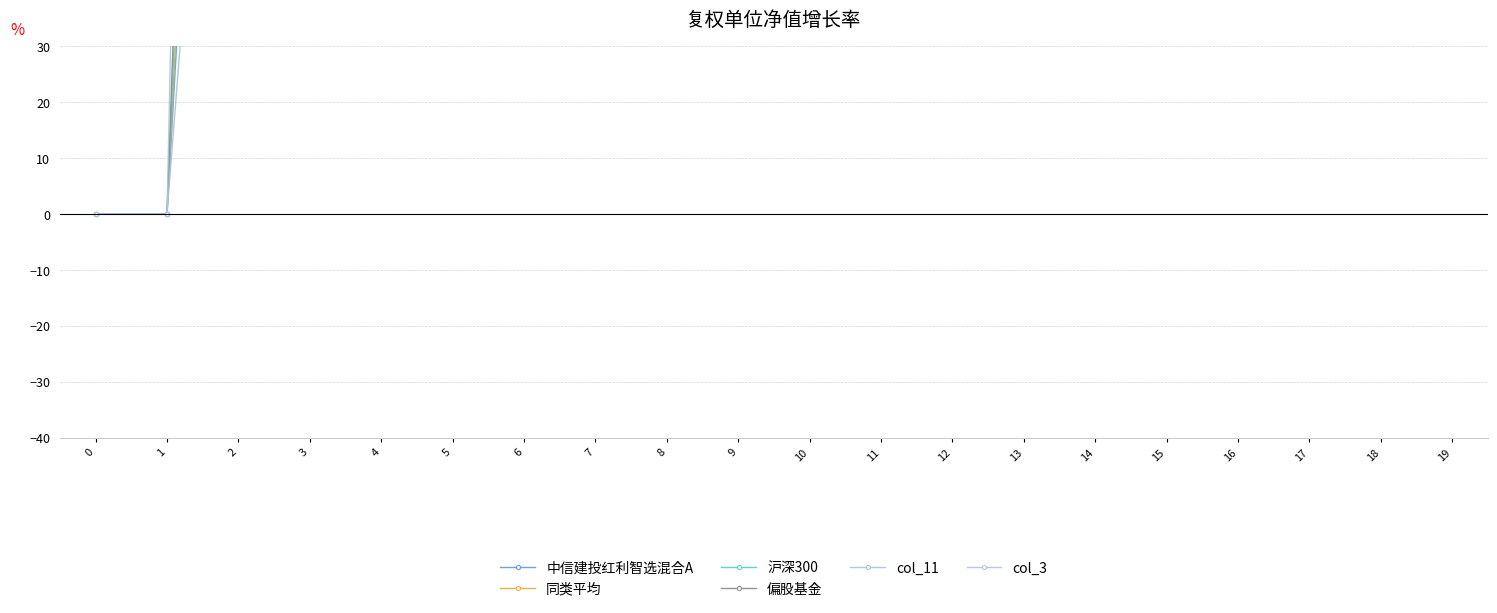

Is it true that 同类平均 equals -1415.4 at 0?

False